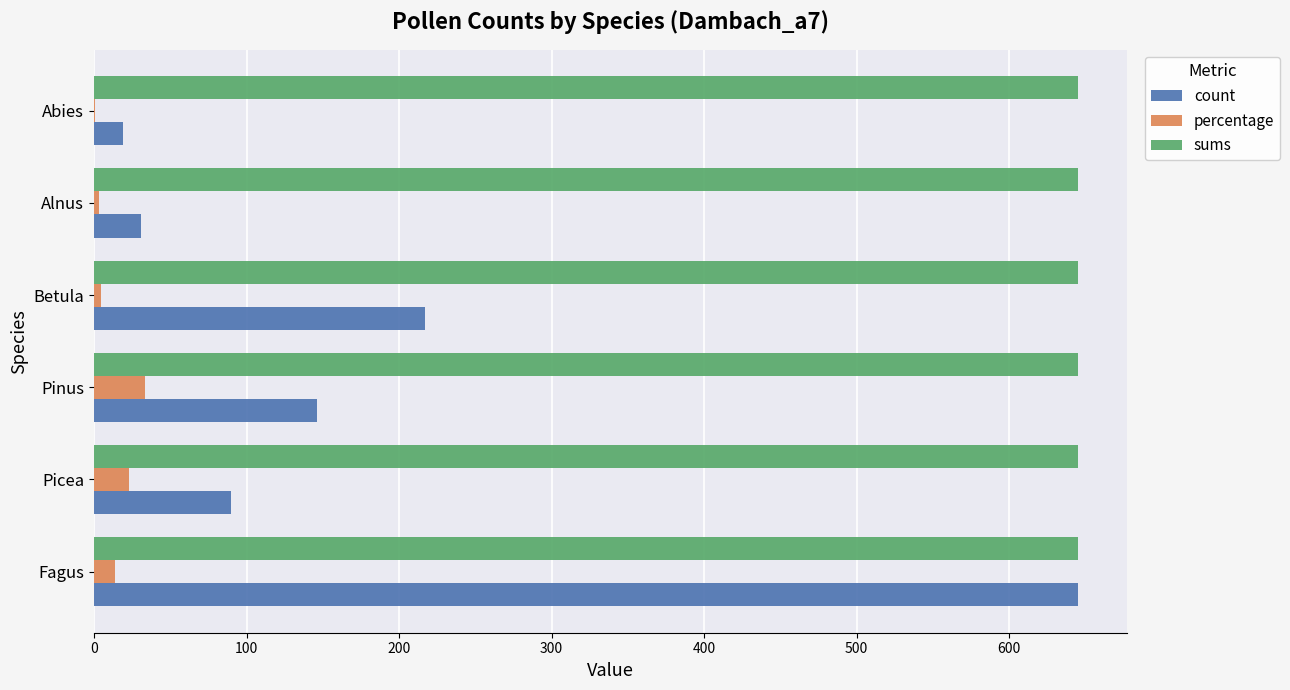

True or false: count has a value of 120.0 at Picea.

False